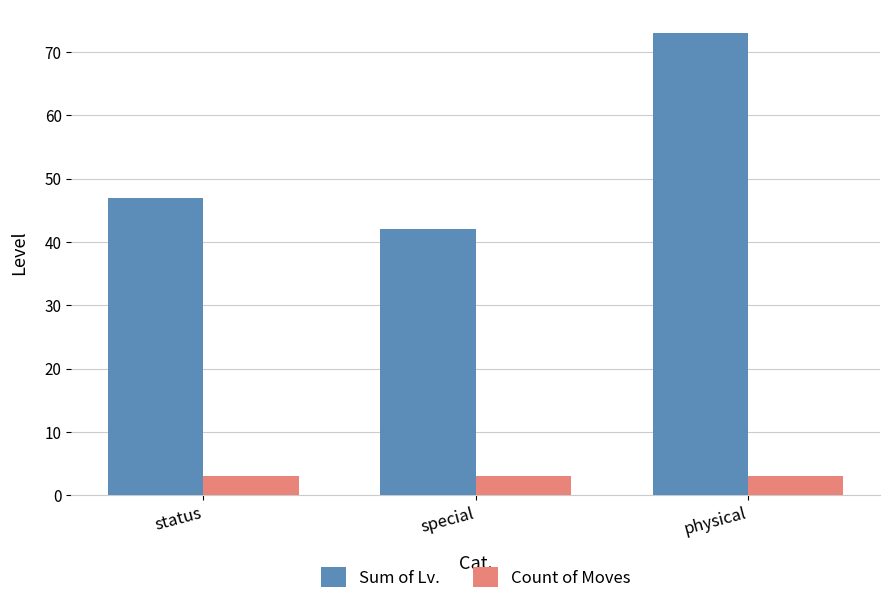

What position from the left is status?

1